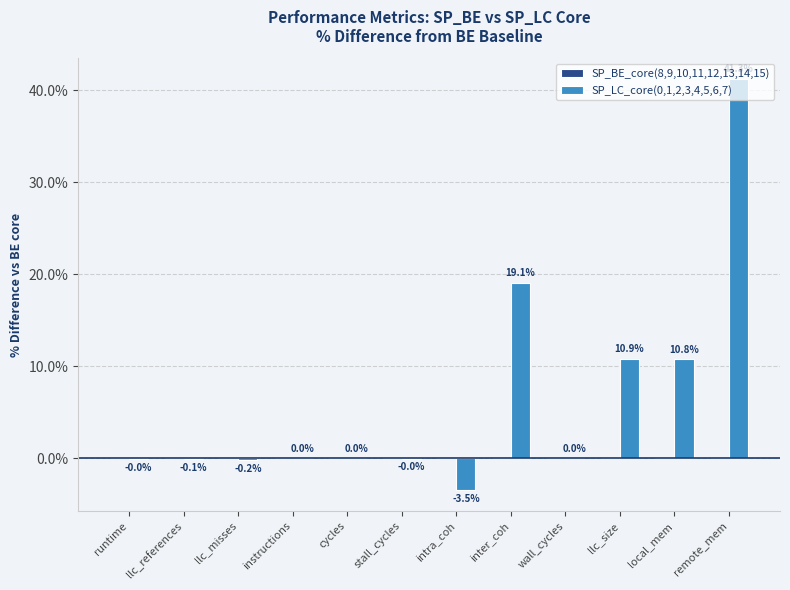

Between remote_mem and cycles, which is larger?

remote_mem